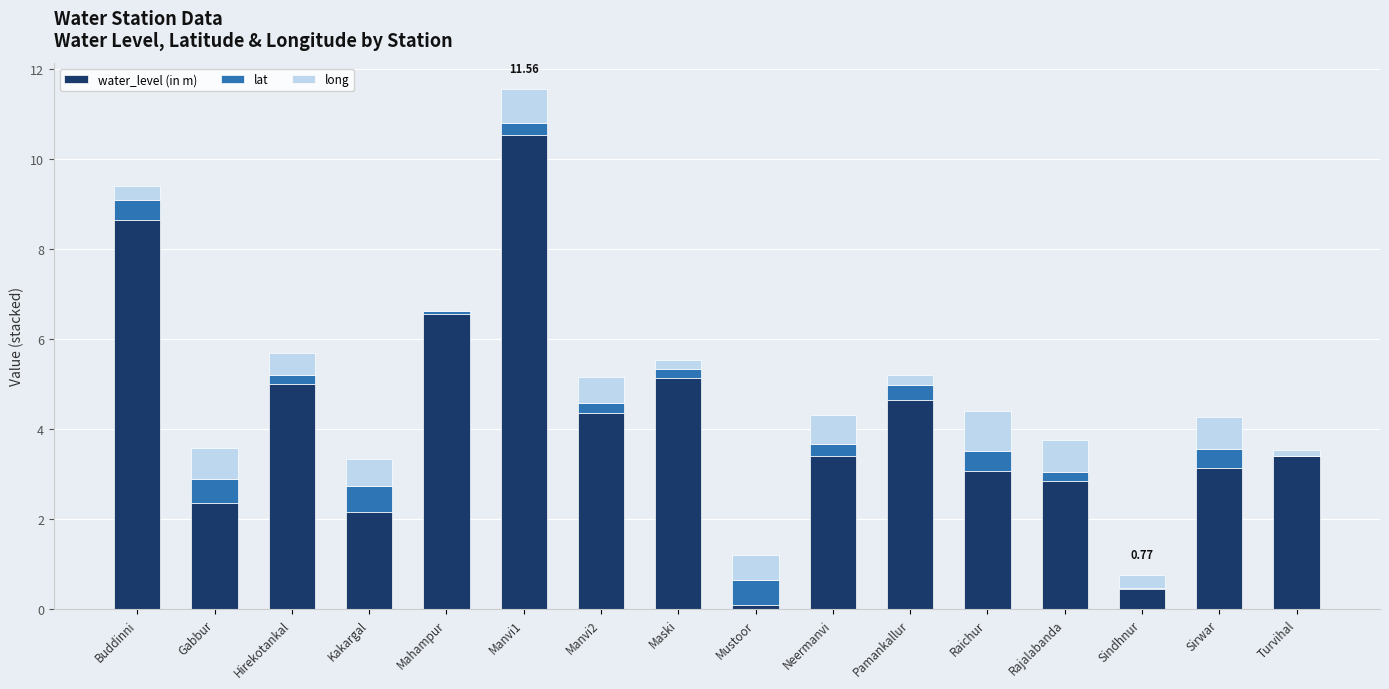

True or false: water_level (in m) has a value of 6.5 at Mahampur.

True